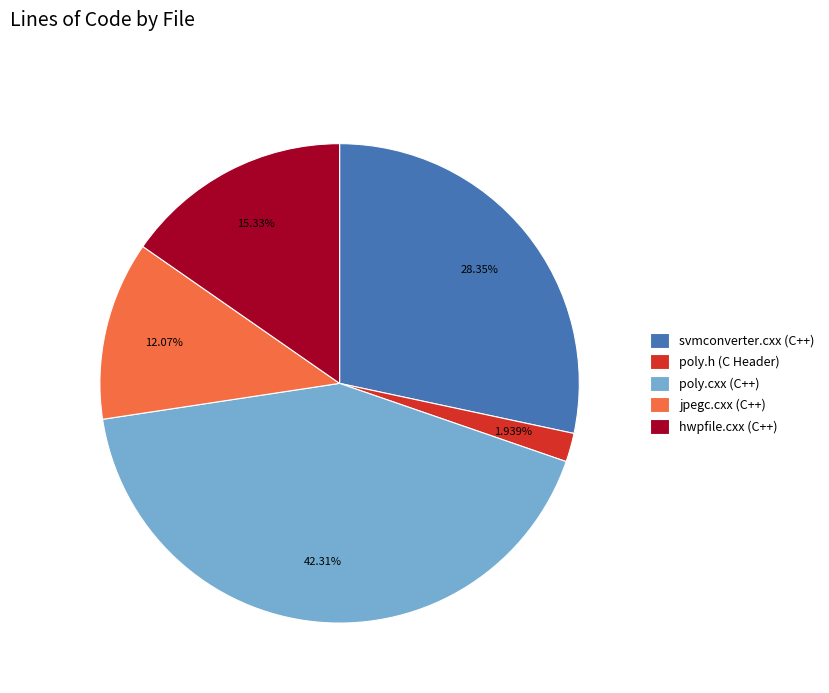

To the nearest percent, what percentage of the pie is poly.h (C Header)?

2%